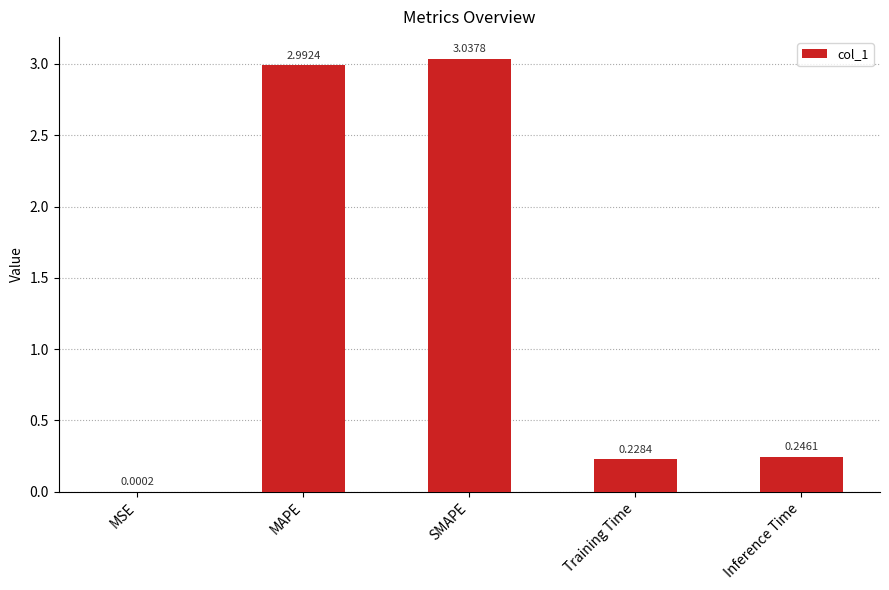

The value at MAPE is 2.0. True or false?

False